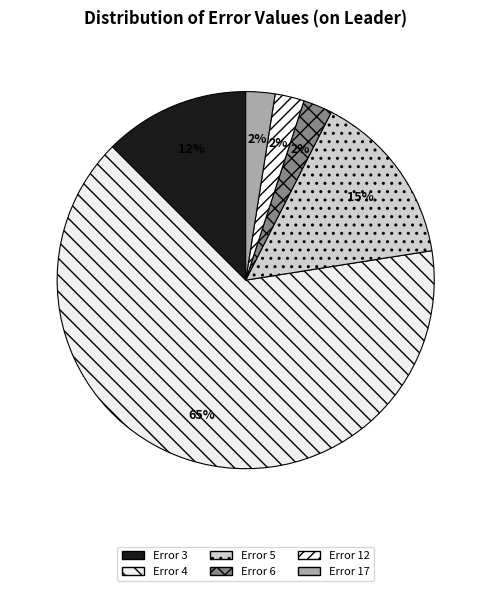

How many segments does this pie chart have?

6